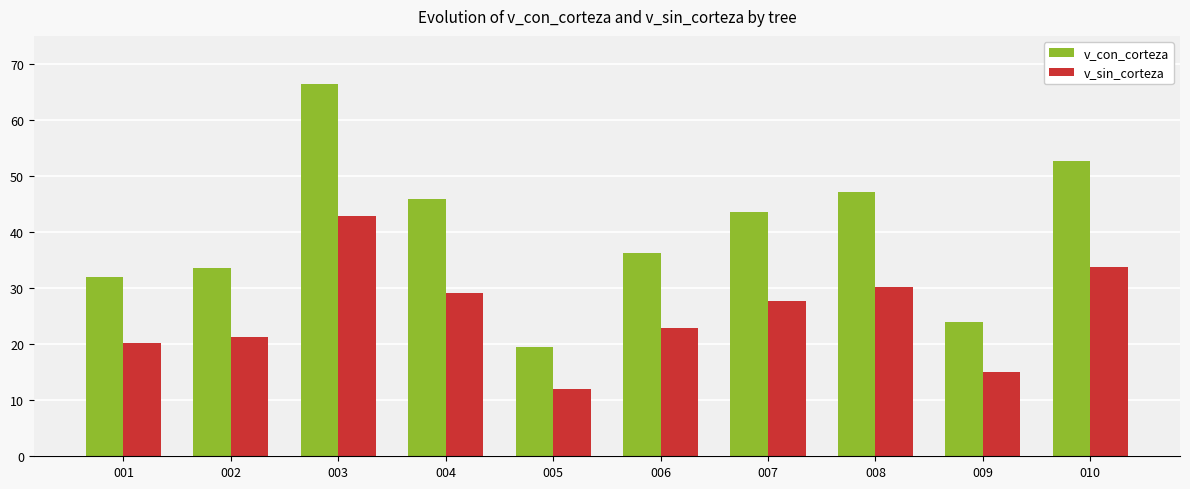

What is the smallest value displayed?

12.0